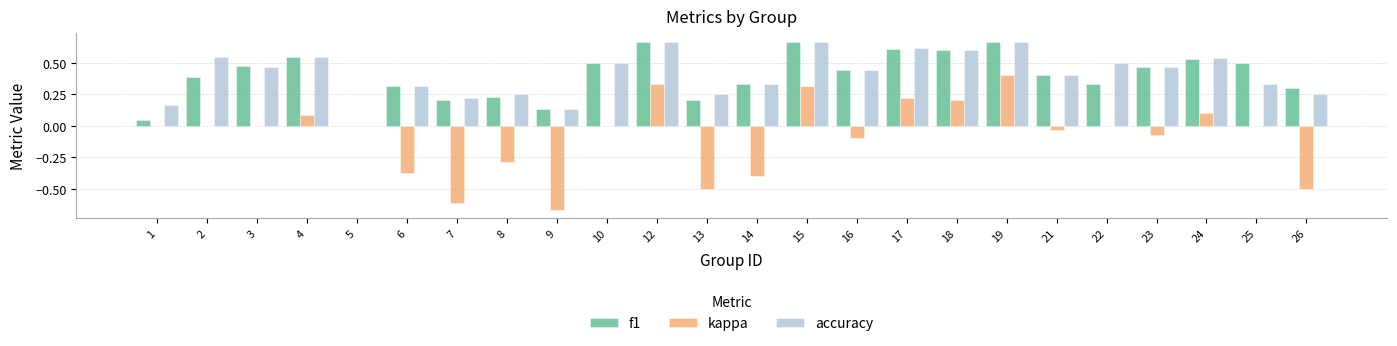

The value of f1 at 21 is 0.2. True or false?

False